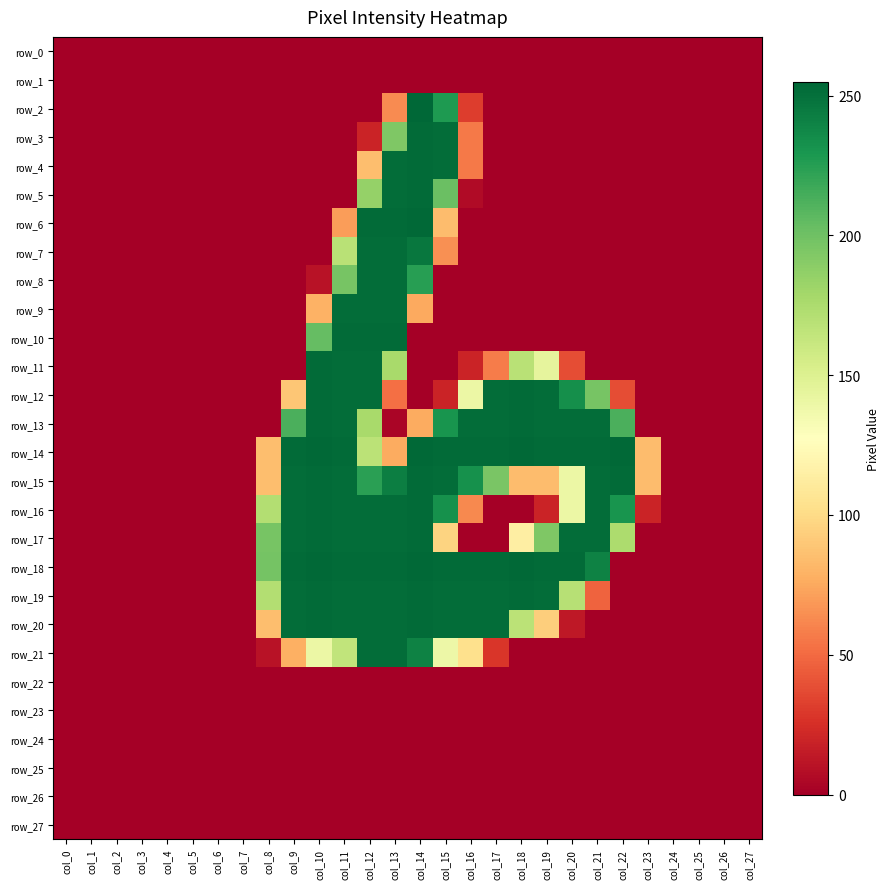

Which has a higher value, col_16 or col_17?

col_16